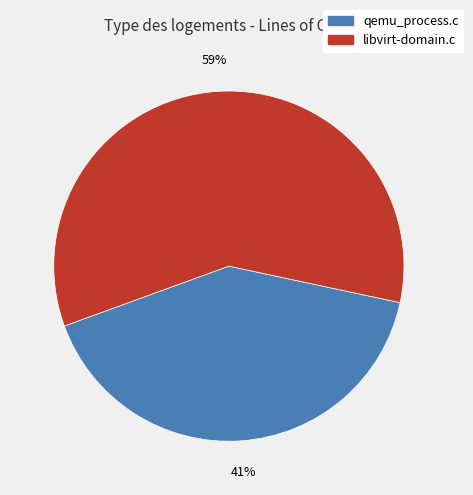

Rank the categories by value from lowest to highest.

qemu_process.c, libvirt-domain.c